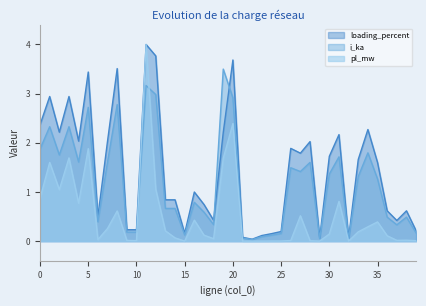

Which series has the largest total across all categories?

loading_percent